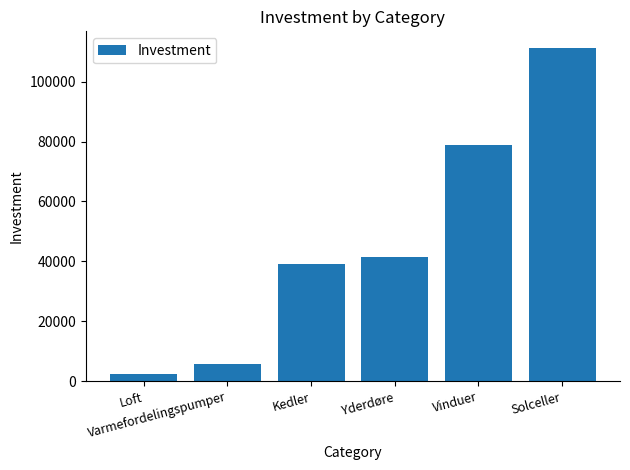

What is the change in value from Loft to Solceller?

+108800